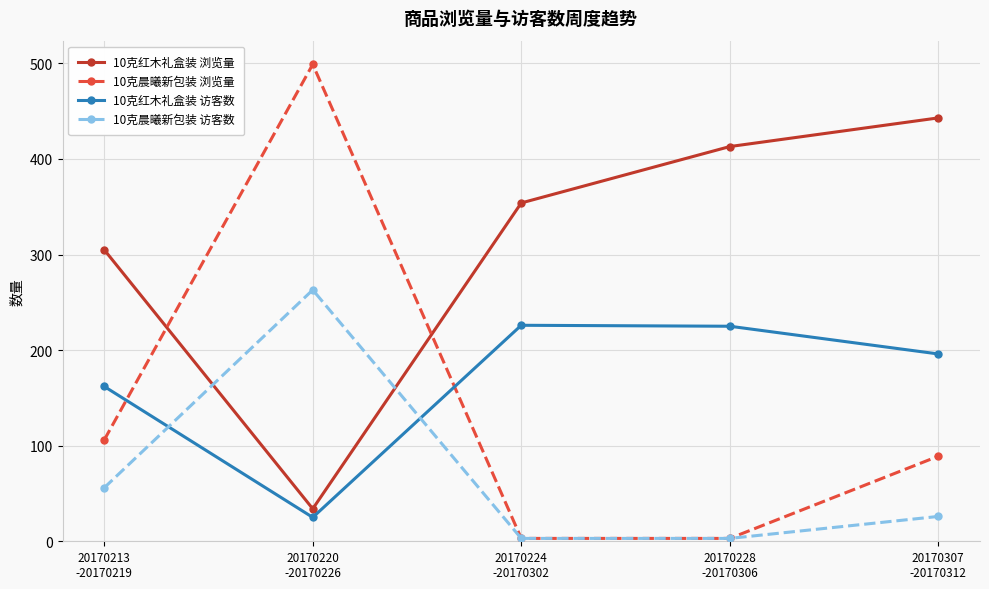

In 10克晨曦新包装 浏览量, how many points are higher than both neighbors (excluding endpoints)?

1